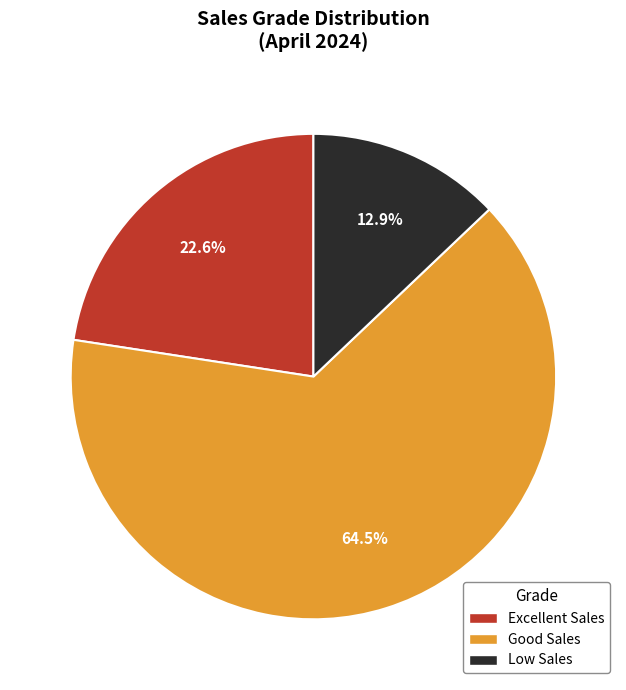

What percentage is the Low Sales slice, to the nearest percent?

13%